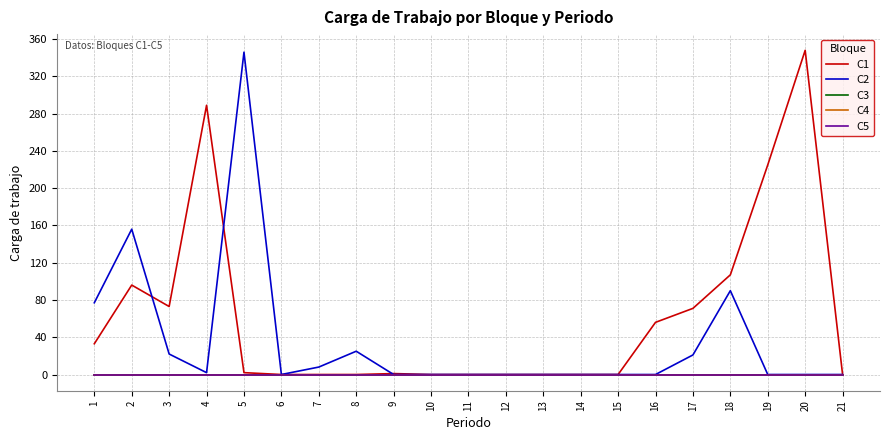

How many lines are shown in the chart?

5